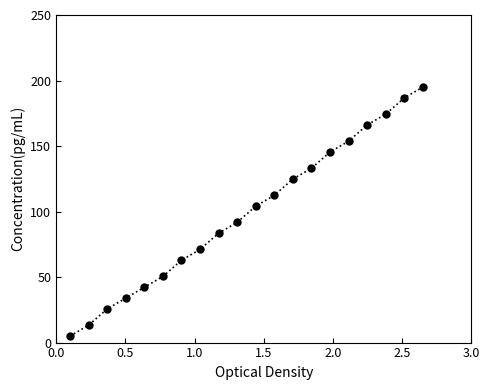

What is the value of the 14th point from the left?

133.0